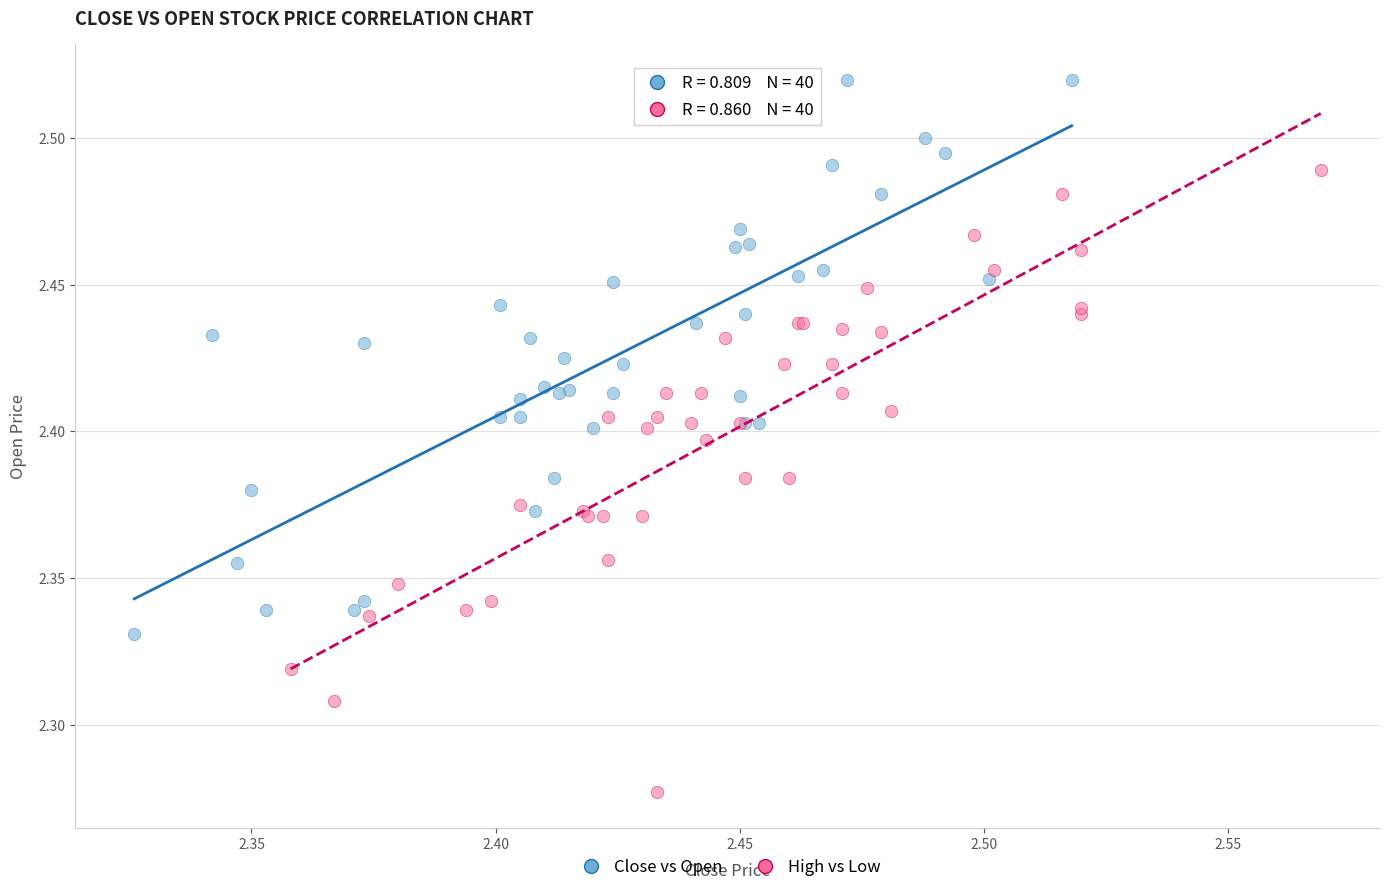

Which series contains the highest Y value?

Close vs Open